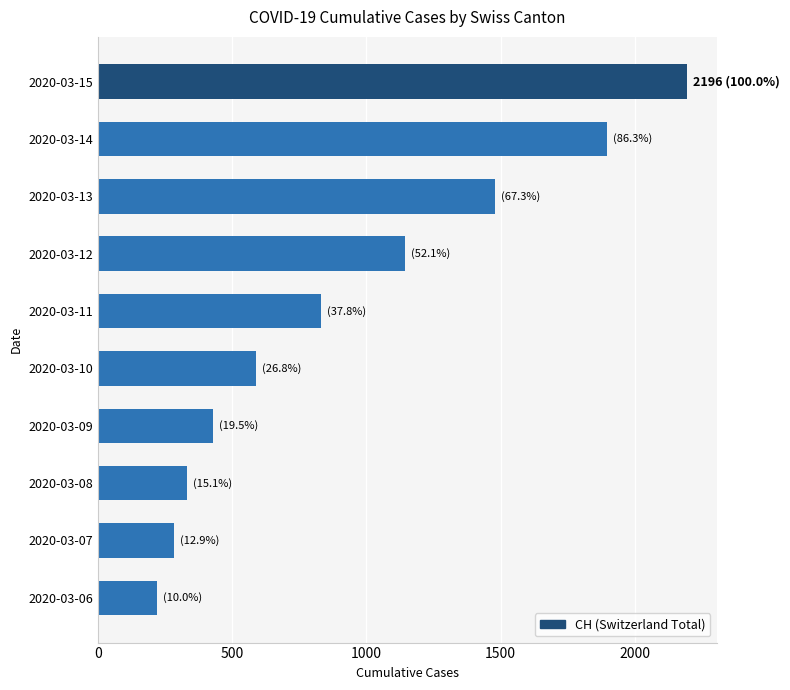

How many bars are there in total?

10